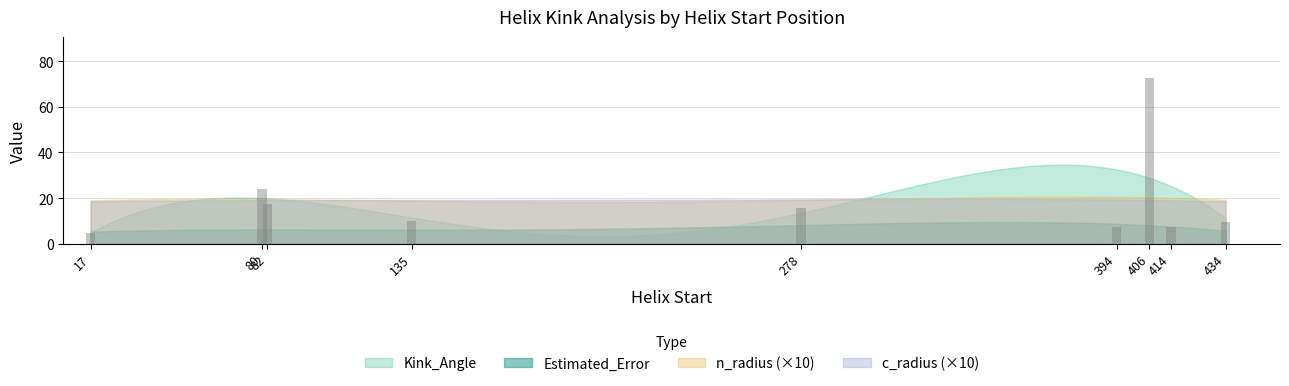

What is the average value?

18.7